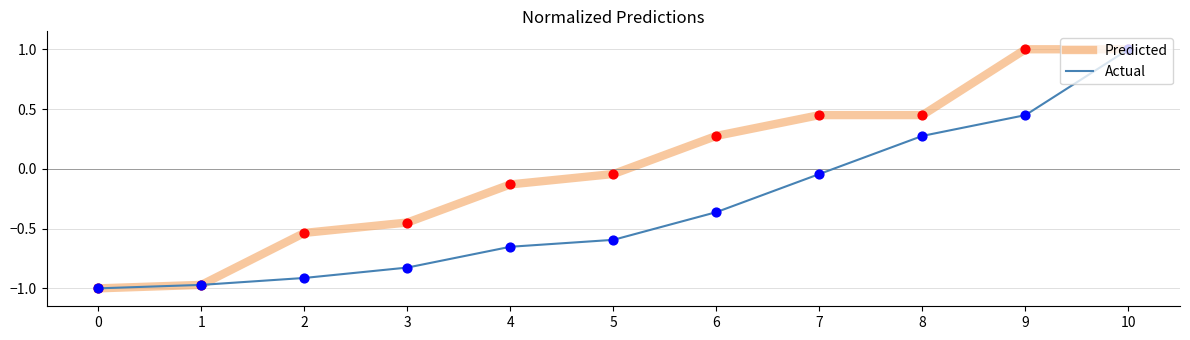

Which series changed the most between 1 and 5?

Predicted